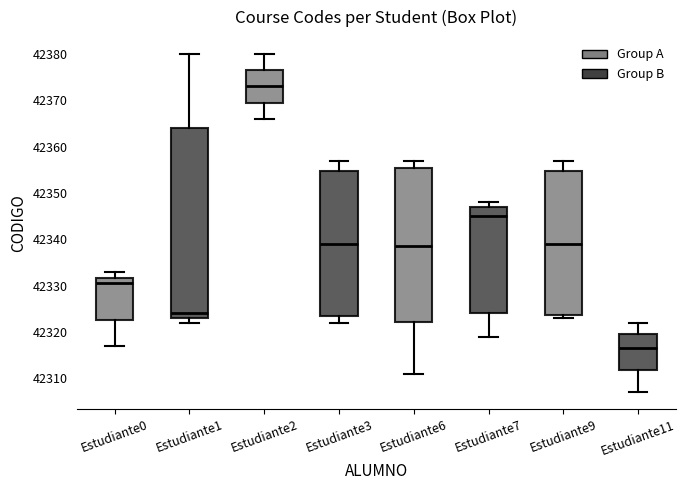

Which box's median line is the lowest?

Estudiante11